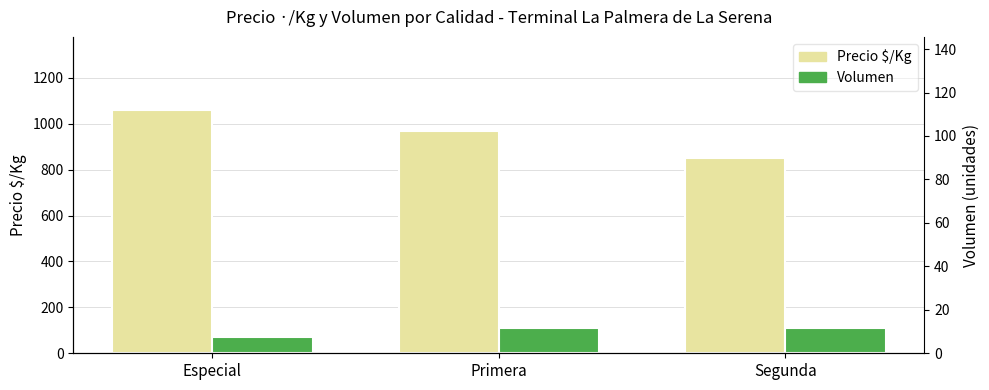

How many data points does each series have?

3